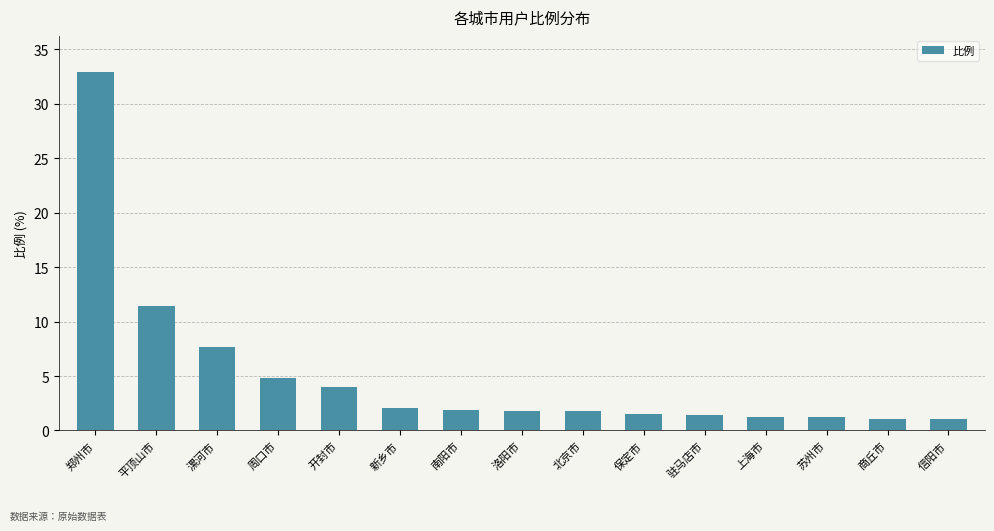

What is the minimum value shown in the chart?

1.0